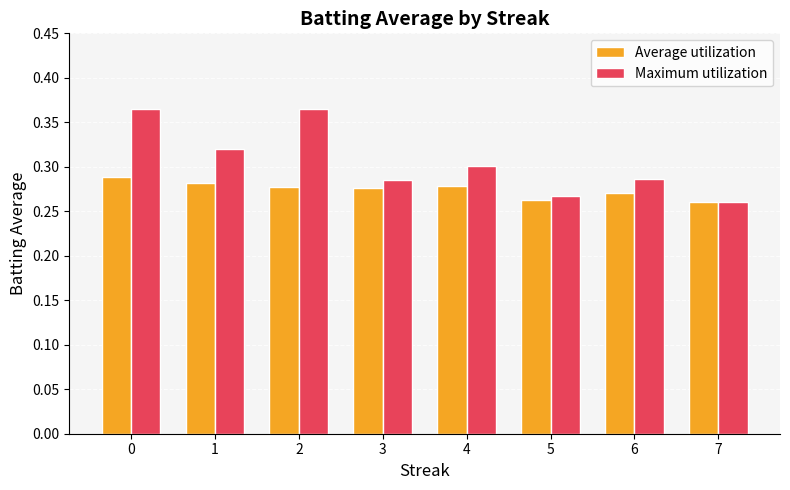

The Average utilization series shows 0.3 at 2. True or false?

True